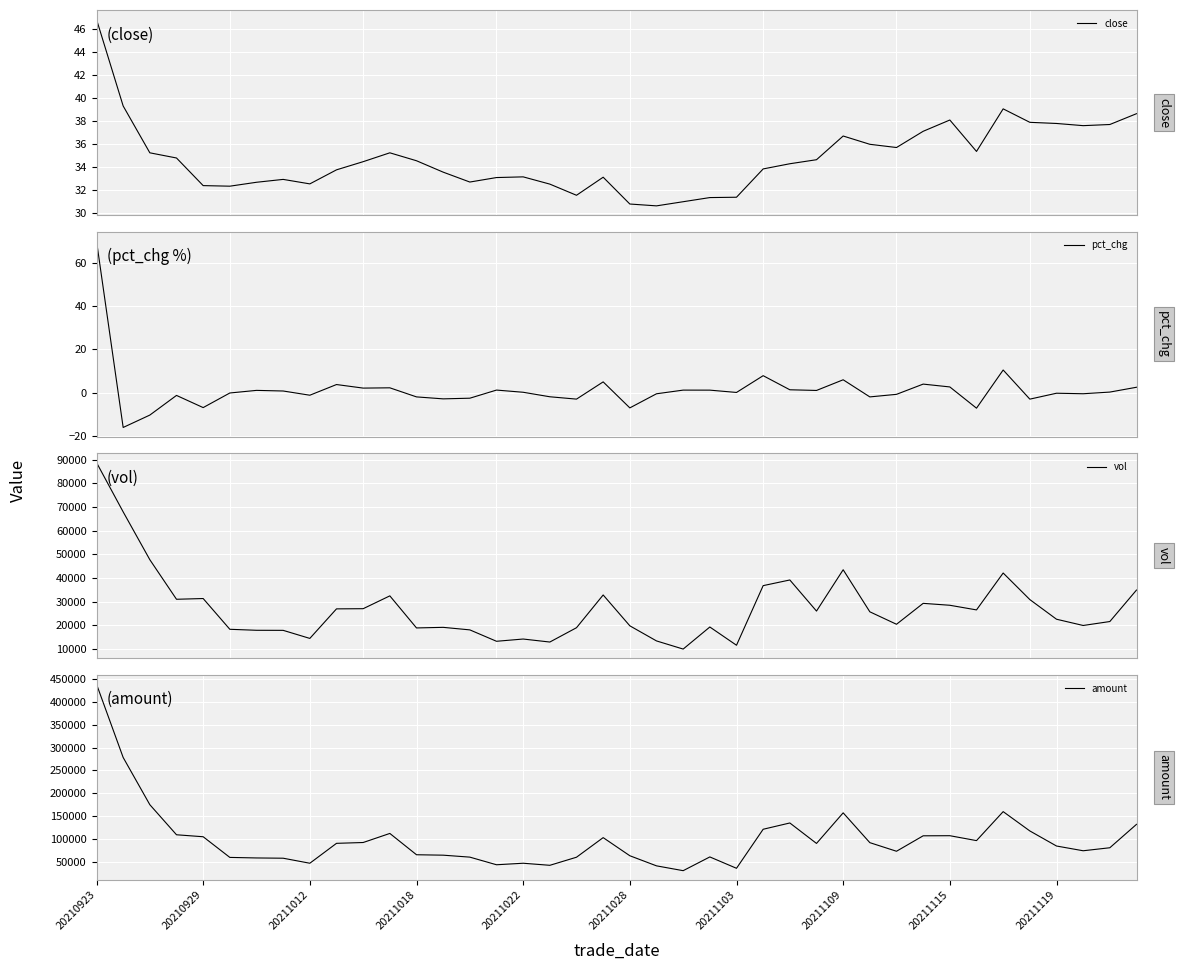

How many interior local peaks does the amount series have?

8